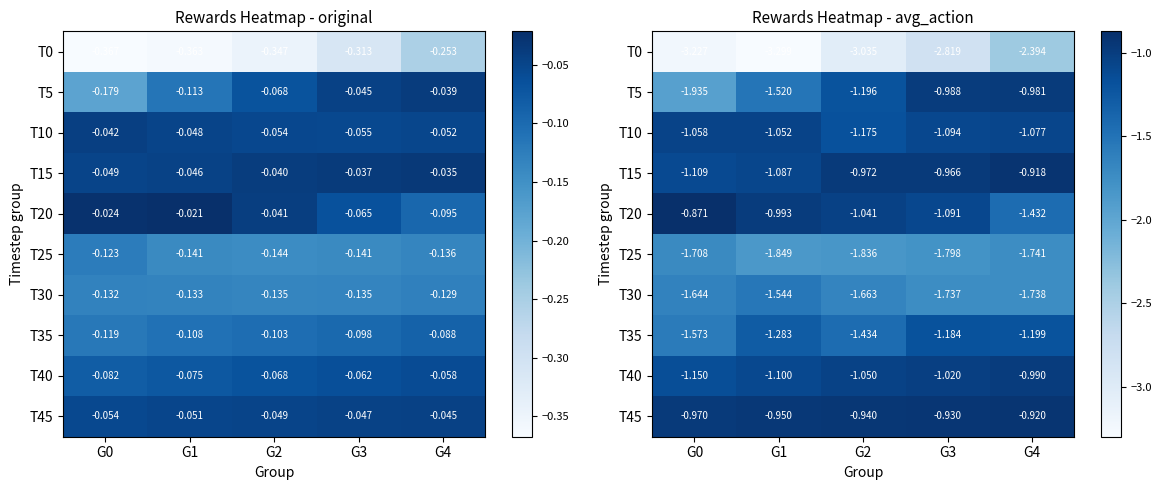

How many T15 values are between -1 and 0?

3